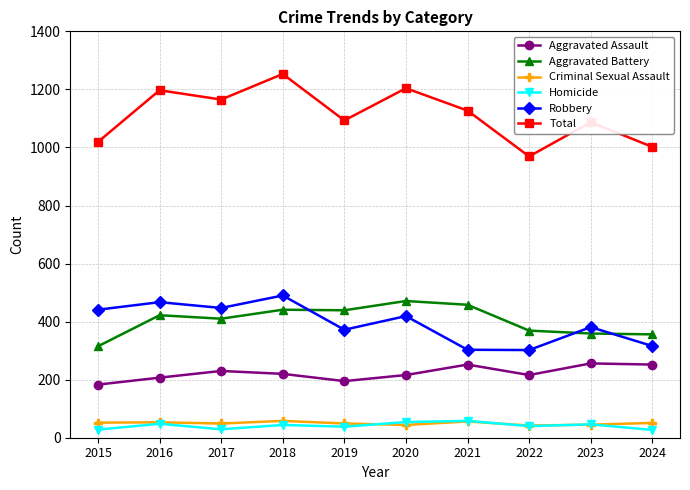

Is it true that Aggravated Battery equals 161 at 2015?

False